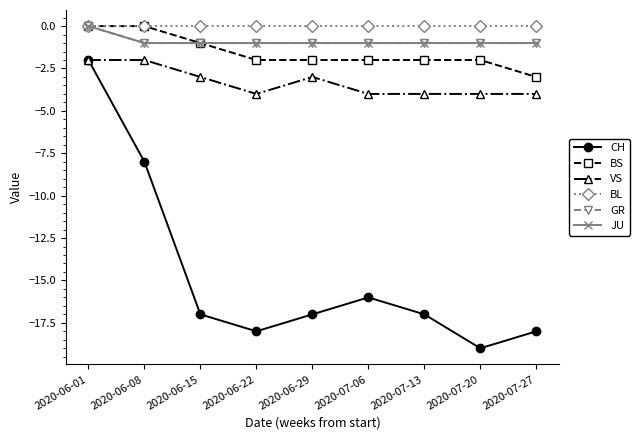

The GR series shows -1 at 2020-06-01. True or false?

False